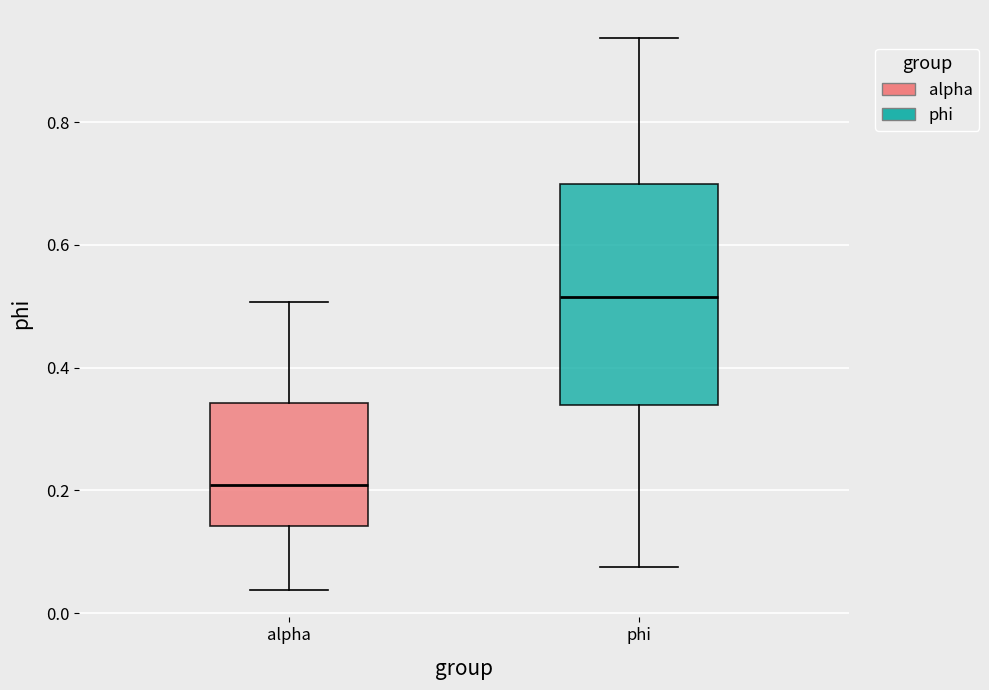

Reading left to right, transcribe this box plot: for each box, give where its median line is, the range the box spans, and where its two whiskers end, as read against the y-axis. The values are not printed on the chart, so give them approximately, as read against the axis.

alpha: median 0.20, box 0.14 to 0.34, whiskers 0.04 to 0.50
phi: median 0.52, box 0.34 to 0.70, whiskers 0.08 to 0.94